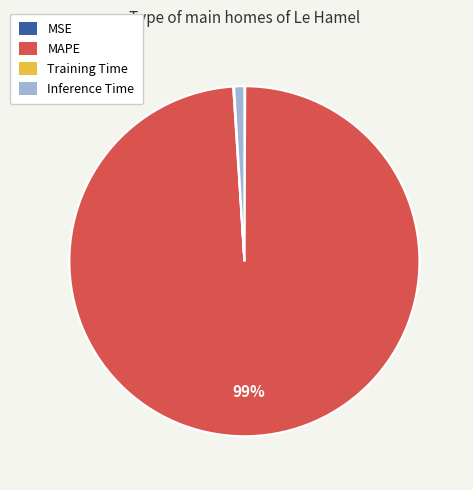

To the nearest percent, what is the difference between the largest and smallest slice percentages?

99%